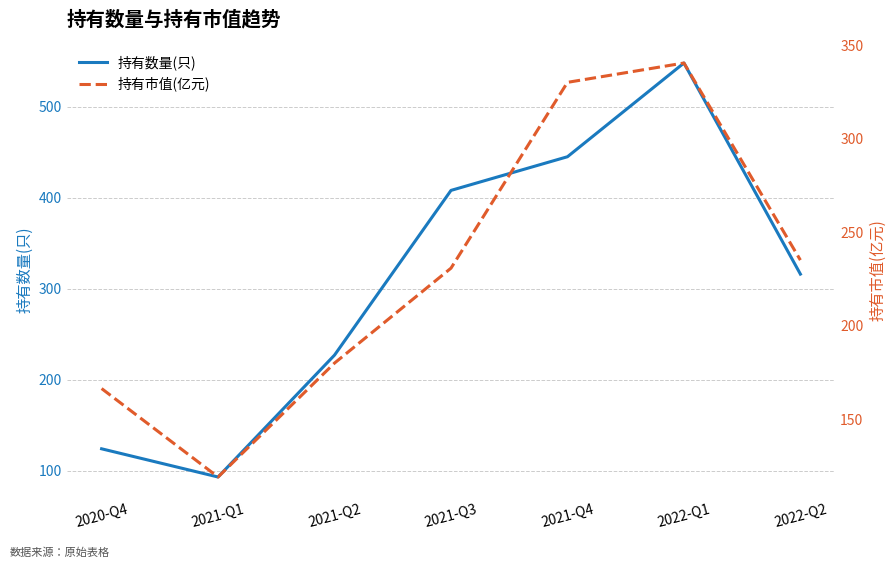

How many data points does each series have?

7